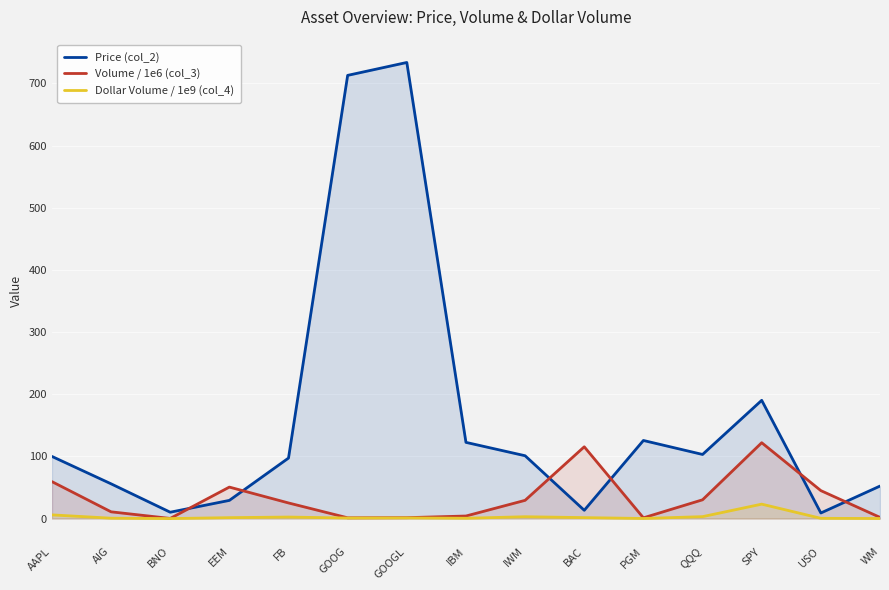

Rank the series by their average value, from highest to lowest.

Price (col_2), Volume / 1e6 (col_3), Dollar Volume / 1e9 (col_4)